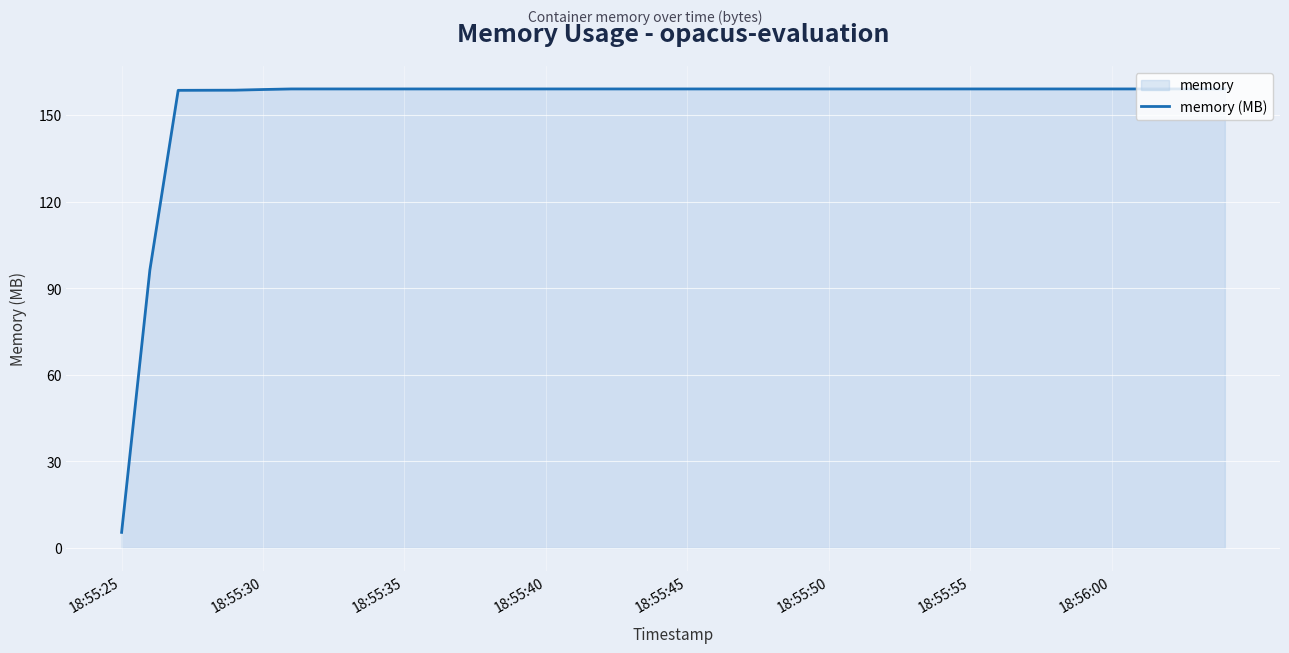

The value at 18:56:00 is 159.1. True or false?

True